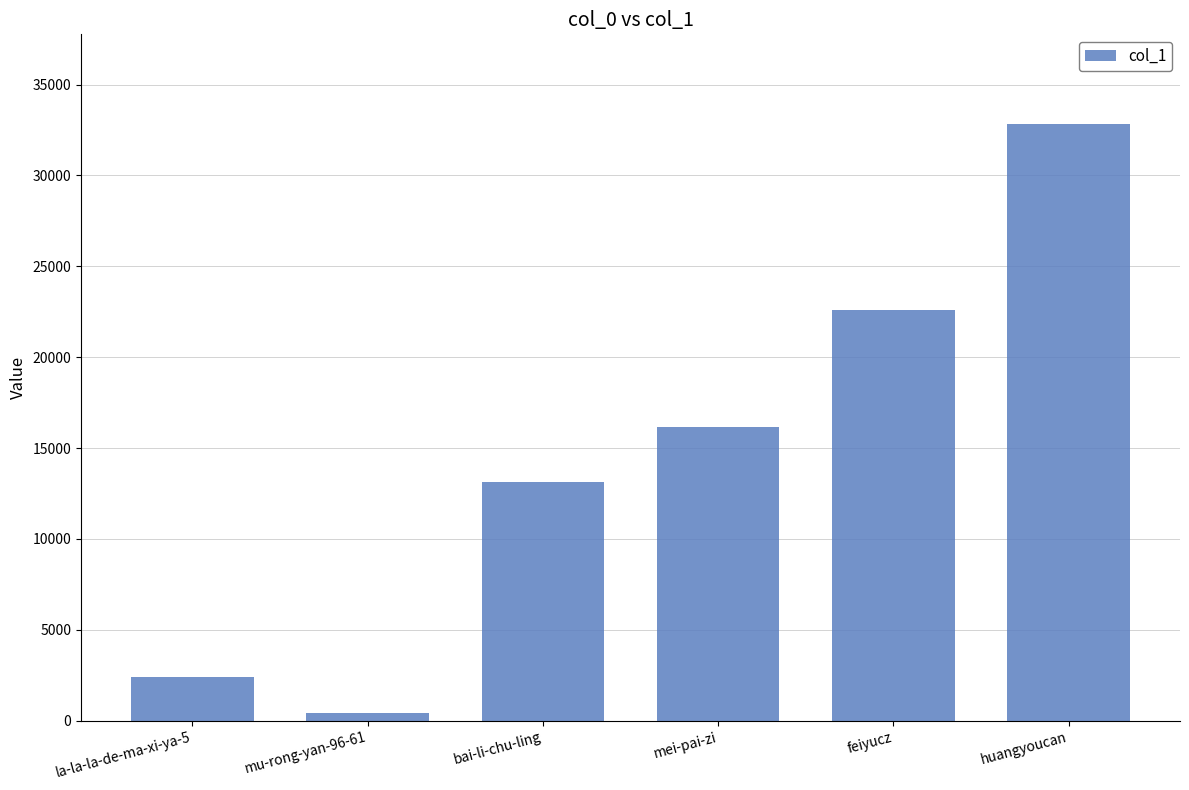

Which category has the highest value across all series?

huangyoucan